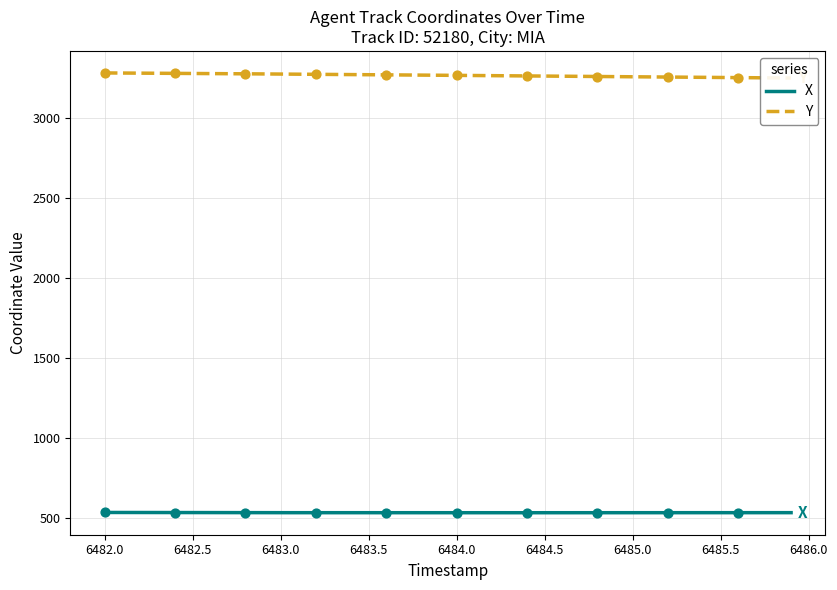

Which series contains the highest Y value?

Y